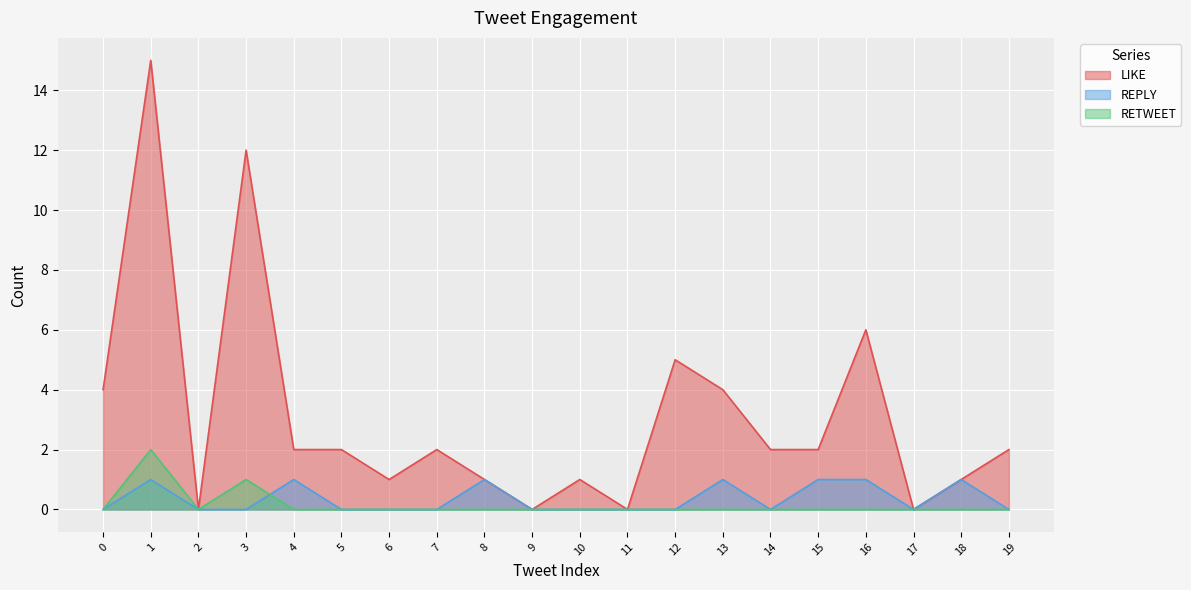

True or false: REPLY has a value of 1 at 8.

True